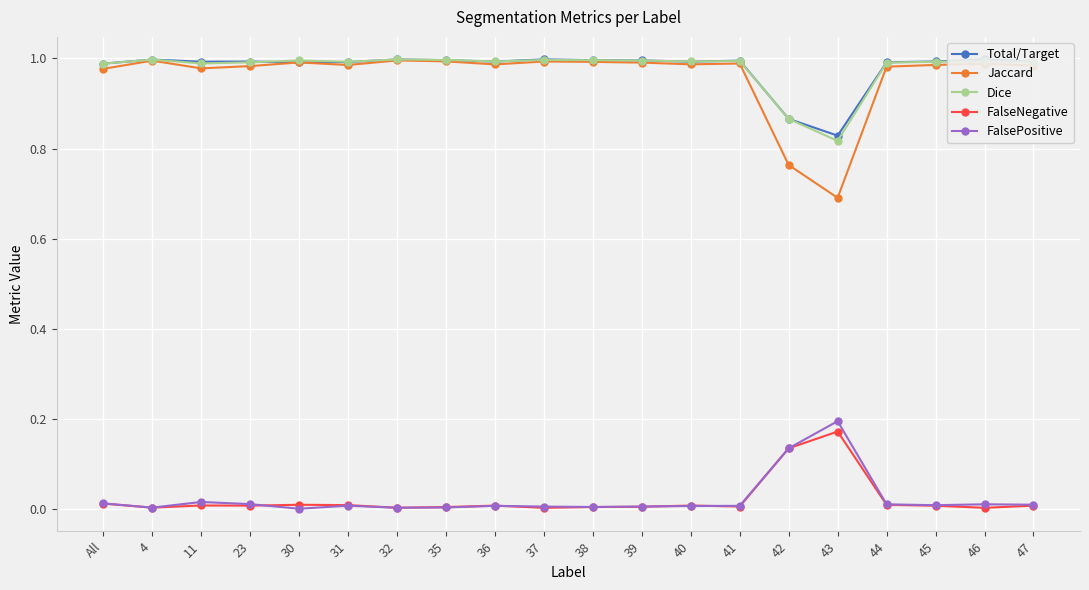

At 41, list the series in order from smallest to largest.

FalseNegative, FalsePositive, Jaccard, Dice, Total/Target